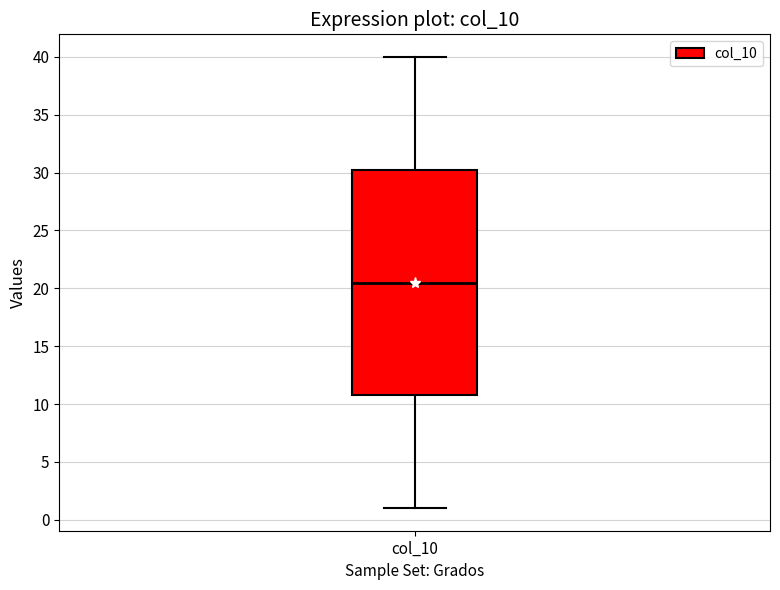

Transcribe this box plot: give where the median line is, the range the box spans, and where the two whiskers end, as read against the y-axis. The values are not printed on the chart, so give them approximately, as read against the axis.

median 20.5, box 11.0 to 30.5, whiskers 1.0 to 40.0